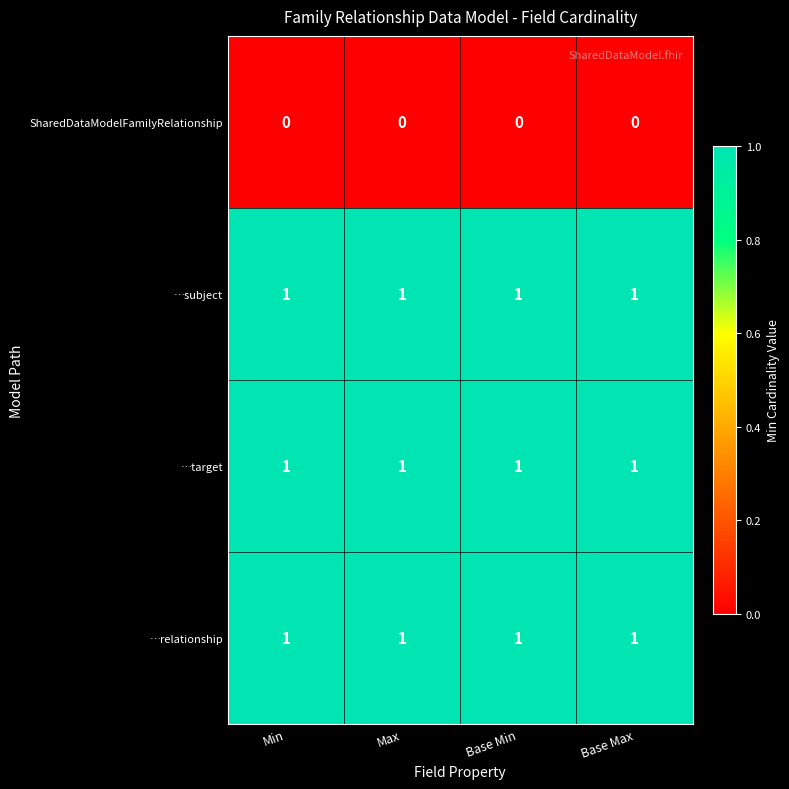

At how many categories does at least one series exceed 0?

4